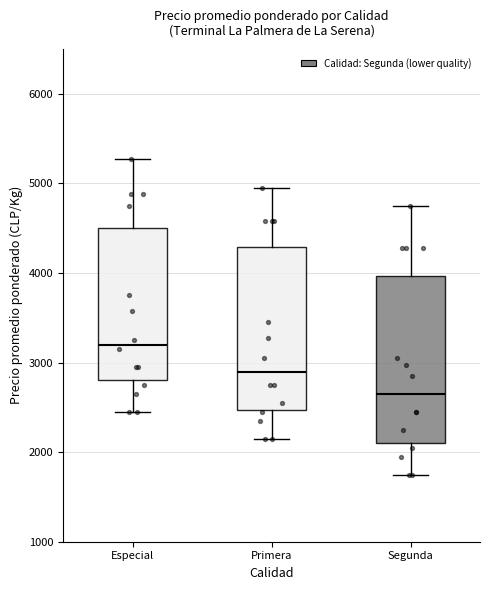

Reading left to right, read every box against the y-axis: the position of its median line, the range the box covers, and the ends of its whiskers. The values are not printed on the chart, so give them approximately, as read against the axis.

Especial: median 3200, box 2800 to 4500, whiskers 2500 to 5300
Primera: median 2900, box 2500 to 4300, whiskers 2200 to 5000
Segunda: median 2700, box 2100 to 4000, whiskers 1800 to 4800